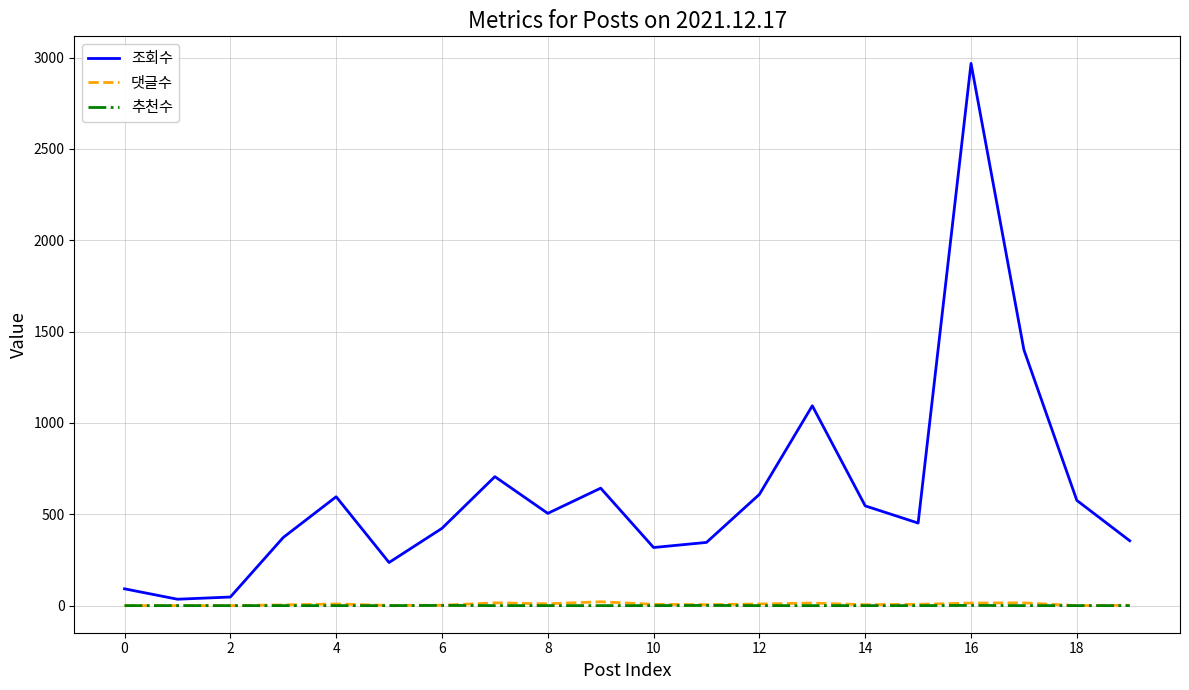

How many interior local peaks does the 조회수 series have?

5